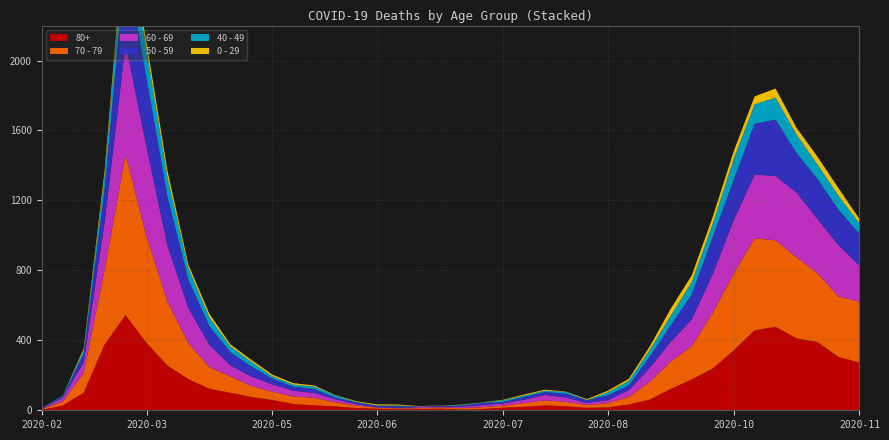

Reading right to left, extract all data points from this chart.

80+: 2020-11-23=273	2020-11-16=305	2020-11-09=390	2020-11-02=411	2020-10-26=477	2020-10-19=458	2020-10-12=342	2020-10-05=239	2020-09-28=176	2020-09-21=122	2020-09-14=61	2020-09-07=33	2020-08-31=17	2020-08-24=14	2020-08-17=23	2020-08-10=28	2020-08-03=20	2020-07-27=15	2020-07-20=7	2020-07-13=5	2020-07-06=9	2020-06-29=7	2020-06-22=6	2020-06-15=9	2020-06-08=13	2020-06-01=22	2020-05-25=28	2020-05-18=36	2020-05-11=59	2020-05-04=76	2020-04-27=100	2020-04-20=123	2020-04-13=178	2020-04-06=255	2020-03-30=385	2020-03-23=544	2020-03-16=377	2020-03-09=100	2020-03-02=27	2020-02-24=3
70 - 79: 2020-11-23=348	2020-11-16=346	2020-11-09=394	2020-11-02=464	2020-10-26=495	2020-10-19=526	2020-10-12=439	2020-10-05=318	2020-09-28=191	2020-09-21=157	2020-09-14=102	2020-09-07=43	2020-08-31=24	2020-08-24=16	2020-08-17=25	2020-08-10=29	2020-08-03=21	2020-07-27=11	2020-07-20=11	2020-07-13=7	2020-07-06=8	2020-06-29=5	2020-06-22=5	2020-06-15=6	2020-06-08=14	2020-06-01=24	2020-05-25=43	2020-05-18=43	2020-05-11=47	2020-05-04=63	2020-04-27=94	2020-04-20=123	2020-04-13=206	2020-04-06=365	2020-03-30=608	2020-03-23=920	2020-03-16=427	2020-03-09=113	2020-03-02=22	2020-02-24=4
60 - 69: 2020-11-23=206	2020-11-16=294	2020-11-09=310	2020-11-02=370	2020-10-26=368	2020-10-19=364	2020-10-12=305	2020-10-05=221	2020-09-28=152	2020-09-21=112	2020-09-14=80	2020-09-07=39	2020-08-31=17	2020-08-24=12	2020-08-17=25	2020-08-10=31	2020-08-03=19	2020-07-27=13	2020-07-20=12	2020-07-13=8	2020-07-06=3	2020-06-29=6	2020-06-22=3	2020-06-15=3	2020-06-08=8	2020-06-01=18	2020-05-25=28	2020-05-18=33	2020-05-11=42	2020-05-04=54	2020-04-27=63	2020-04-20=128	2020-04-13=199	2020-04-06=320	2020-03-30=514	2020-03-23=634	2020-03-16=272	2020-03-09=61	2020-03-02=22	2020-02-24=2
50 - 59: 2020-11-23=182	2020-11-16=202	2020-11-09=228	2020-11-02=227	2020-10-26=322	2020-10-19=290	2020-10-12=230	2020-10-05=212	2020-09-28=142	2020-09-21=95	2020-09-14=64	2020-09-07=28	2020-08-31=28	2020-08-24=15	2020-08-17=22	2020-08-10=16	2020-08-03=16	2020-07-27=8	2020-07-20=12	2020-07-13=6	2020-07-06=5	2020-06-29=3	2020-06-22=9	2020-06-15=8	2020-06-08=10	2020-06-01=9	2020-05-25=23	2020-05-18=23	2020-05-11=33	2020-05-04=57	2020-04-27=75	2020-04-20=106	2020-04-13=163	2020-04-06=281	2020-03-30=392	2020-03-23=475	2020-03-16=190	2020-03-09=48	2020-03-02=7	2020-02-24=3
40 - 49: 2020-11-23=60	2020-11-16=80	2020-11-09=83	2020-11-02=105	2020-10-26=126	2020-10-19=111	2020-10-12=120	2020-10-05=76	2020-09-28=72	2020-09-21=55	2020-09-14=38	2020-09-07=26	2020-08-31=17	2020-08-24=2	2020-08-17=10	2020-08-10=8	2020-08-03=8	2020-07-27=10	2020-07-20=2	2020-07-13=4	2020-07-06=1	2020-06-29=1	2020-06-22=5	2020-06-15=2	2020-06-08=3	2020-06-01=12	2020-05-25=14	2020-05-18=12	2020-05-11=13	2020-05-04=27	2020-04-27=33	2020-04-20=51	2020-04-13=66	2020-04-06=111	2020-03-30=163	2020-03-23=183	2020-03-16=79	2020-03-09=21	2020-03-02=5	2020-02-24=0
0 - 29: 2020-11-23=25	2020-11-16=43	2020-11-09=45	2020-11-02=38	2020-10-26=52	2020-10-19=46	2020-10-12=44	2020-10-05=39	2020-09-28=38	2020-09-21=40	2020-09-14=20	2020-09-07=11	2020-08-31=9	2020-08-24=5	2020-08-17=2	2020-08-10=6	2020-08-03=6	2020-07-27=3	2020-07-20=1	2020-07-13=2	2020-07-06=1	2020-06-29=2	2020-06-22=5	2020-06-15=6	2020-06-08=4	2020-06-01=2	2020-05-25=6	2020-05-18=8	2020-05-11=10	2020-05-04=11	2020-04-27=12	2020-04-20=20	2020-04-13=19	2020-04-06=36	2020-03-30=42	2020-03-23=47	2020-03-16=25	2020-03-09=10	2020-03-02=0	2020-02-24=1